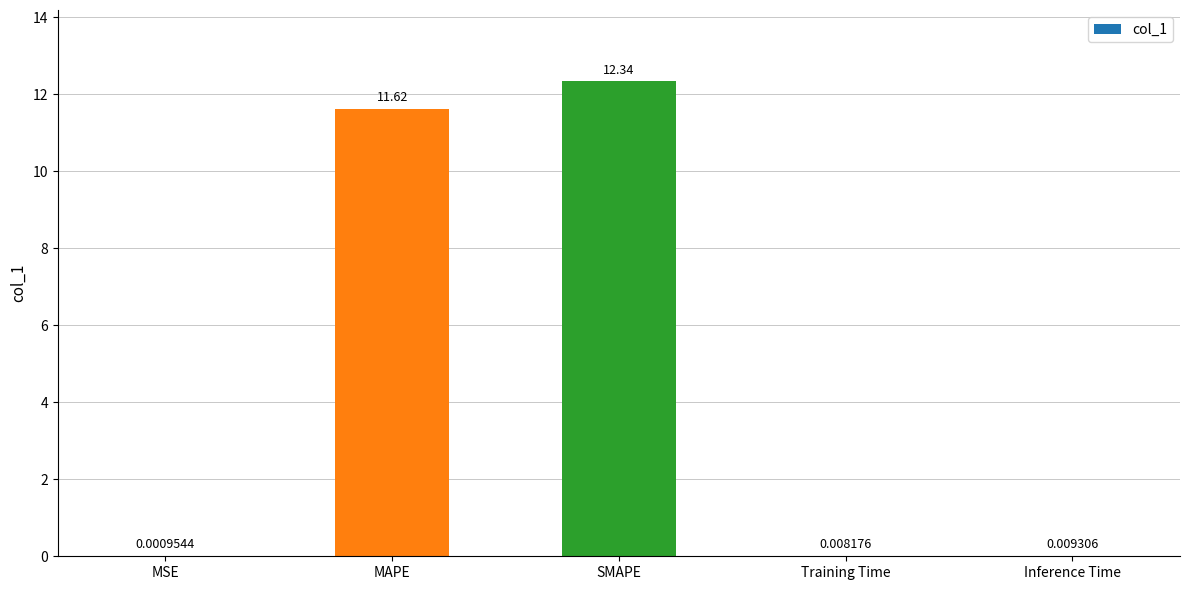

What is the sum of the values at Training Time and MAPE?

11.6